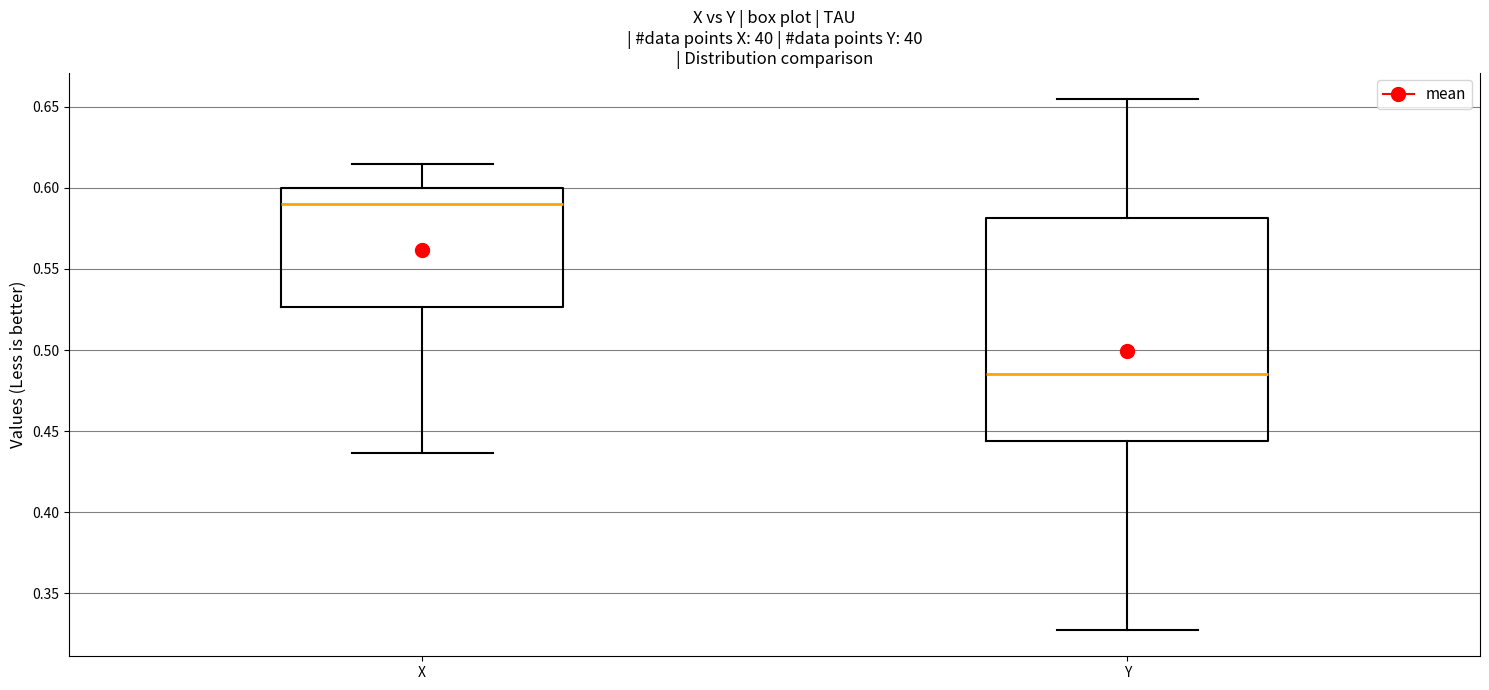

Reading left to right, read every box against the y-axis: the position of its median line, the range the box covers, and the ends of its whiskers. The values are not printed on the chart, so give them approximately, as read against the axis.

X: median 0.590, box 0.525 to 0.600, whiskers 0.435 to 0.615
Y: median 0.485, box 0.445 to 0.580, whiskers 0.325 to 0.655